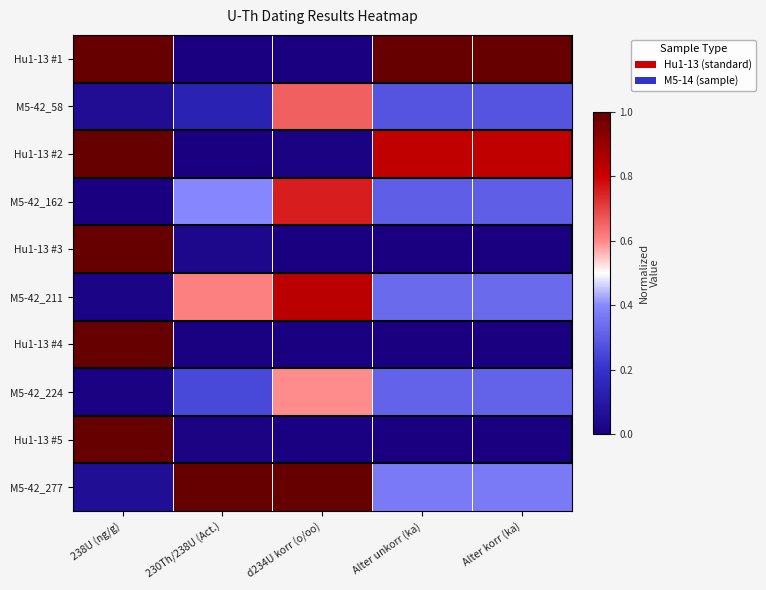

Which series has the largest total across all categories?

Hu1-13 #1